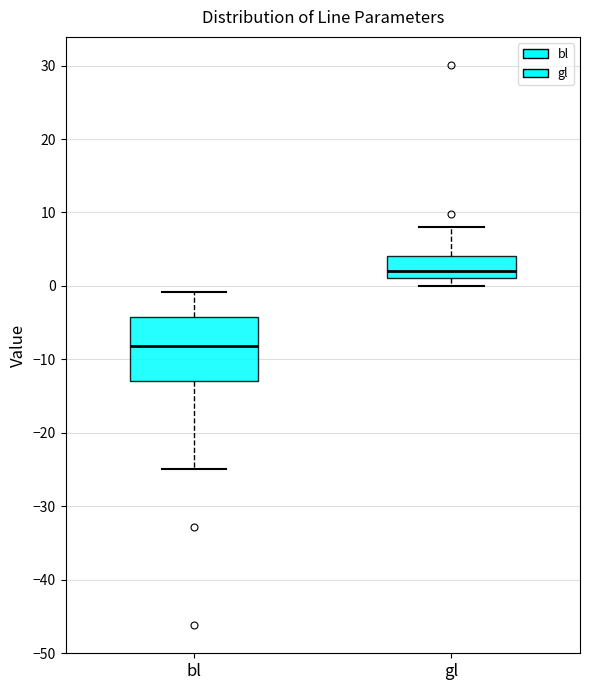

Where is the lower edge of the box for gl on the y-axis? The values are not printed on the chart, so give them approximately, as read against the axis.

1